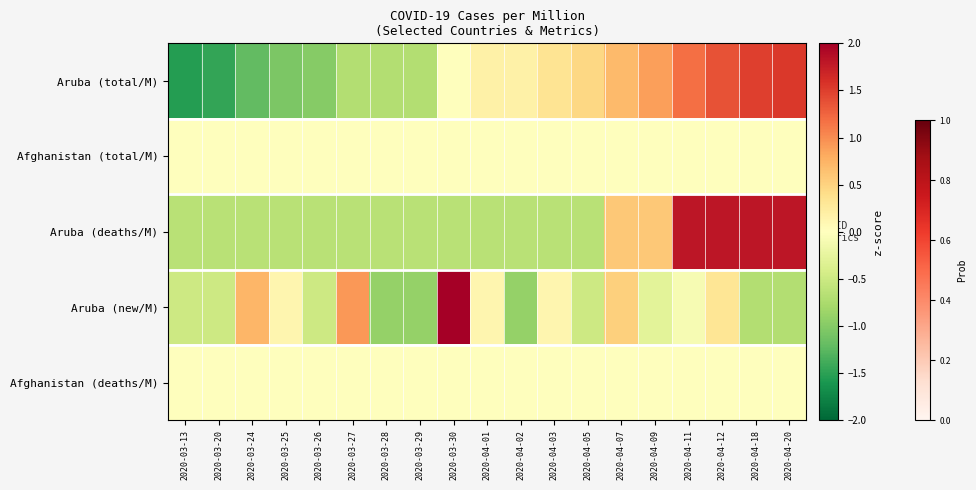

Reading left to right, list all the values displayed in this chart.

Aruba (total/M): 2020-03-13=-1.5	2020-03-20=-1.5	2020-03-24=-1.2	2020-03-25=-1.0	2020-03-26=-1.0	2020-03-27=-0.7	2020-03-28=-0.7	2020-03-29=-0.7	2020-03-30=0.0	2020-04-01=0.2	2020-04-02=0.2	2020-04-03=0.3	2020-04-05=0.5	2020-04-07=0.7	2020-04-09=0.9	2020-04-11=1.2	2020-04-12=1.4	2020-04-18=1.5	2020-04-20=1.5
Afghanistan (total/M): 2020-03-13=0.0	2020-03-20=0.0	2020-03-24=0.0	2020-03-25=0.0	2020-03-26=0.0	2020-03-27=0.0	2020-03-28=0.0	2020-03-29=0.0	2020-03-30=0.0	2020-04-01=0.0	2020-04-02=0.0	2020-04-03=0.0	2020-04-05=0.0	2020-04-07=0.0	2020-04-09=0.0	2020-04-11=0.0	2020-04-12=0.0	2020-04-18=0.0	2020-04-20=0.0
Aruba (deaths/M): 2020-03-13=-0.6	2020-03-20=-0.6	2020-03-24=-0.6	2020-03-25=-0.6	2020-03-26=-0.6	2020-03-27=-0.6	2020-03-28=-0.6	2020-03-29=-0.6	2020-03-30=-0.6	2020-04-01=-0.6	2020-04-02=-0.6	2020-04-03=-0.6	2020-04-05=-0.6	2020-04-07=0.6	2020-04-09=0.6	2020-04-11=1.8	2020-04-12=1.8	2020-04-18=1.8	2020-04-20=1.8
Aruba (new/M): 2020-03-13=-0.5	2020-03-20=-0.5	2020-03-24=0.7	2020-03-25=0.1	2020-03-26=-0.5	2020-03-27=0.9	2020-03-28=-0.9	2020-03-29=-0.9	2020-03-30=3.6	2020-04-01=0.1	2020-04-02=-0.9	2020-04-03=0.1	2020-04-05=-0.5	2020-04-07=0.5	2020-04-09=-0.3	2020-04-11=-0.1	2020-04-12=0.3	2020-04-18=-0.7	2020-04-20=-0.7
Afghanistan (deaths/M): 2020-03-13=0.0	2020-03-20=0.0	2020-03-24=0.0	2020-03-25=0.0	2020-03-26=0.0	2020-03-27=0.0	2020-03-28=0.0	2020-03-29=0.0	2020-03-30=0.0	2020-04-01=0.0	2020-04-02=0.0	2020-04-03=0.0	2020-04-05=0.0	2020-04-07=0.0	2020-04-09=0.0	2020-04-11=0.0	2020-04-12=0.0	2020-04-18=0.0	2020-04-20=0.0